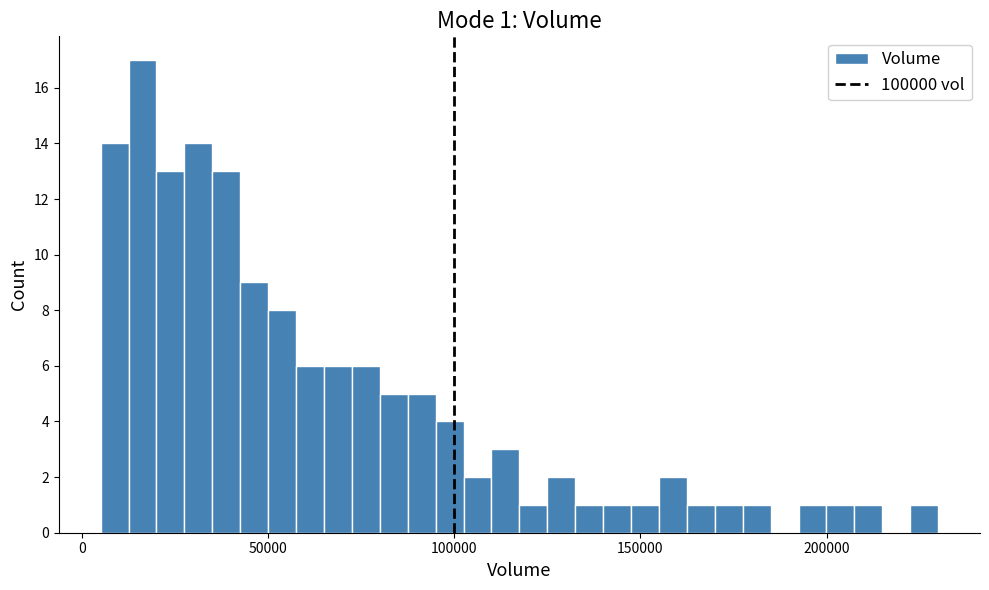

Read against the x-axis, roughly where is the centre of the tallest bar?

15000